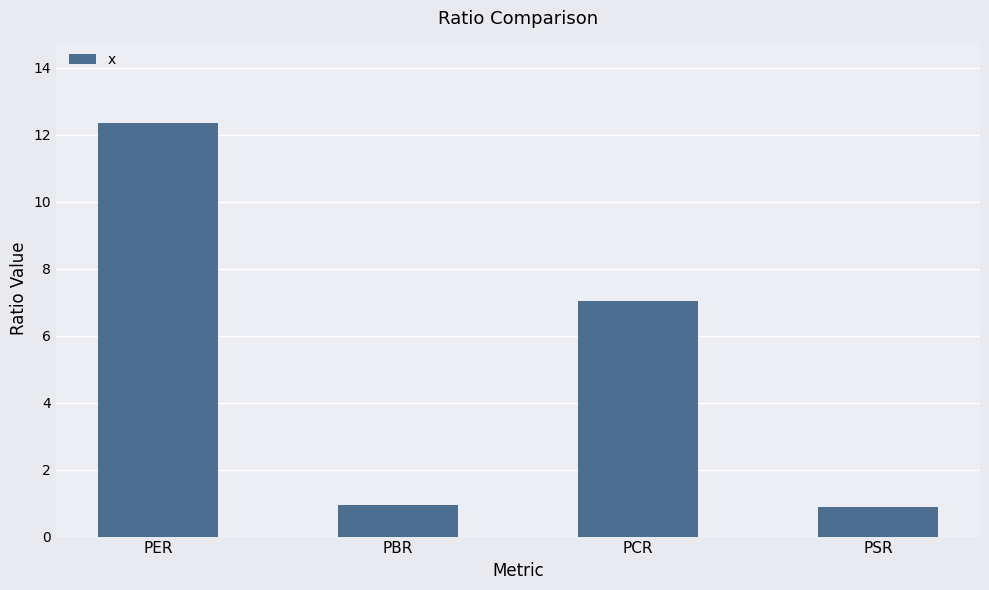

At which label does the data first exceed 7?

PER